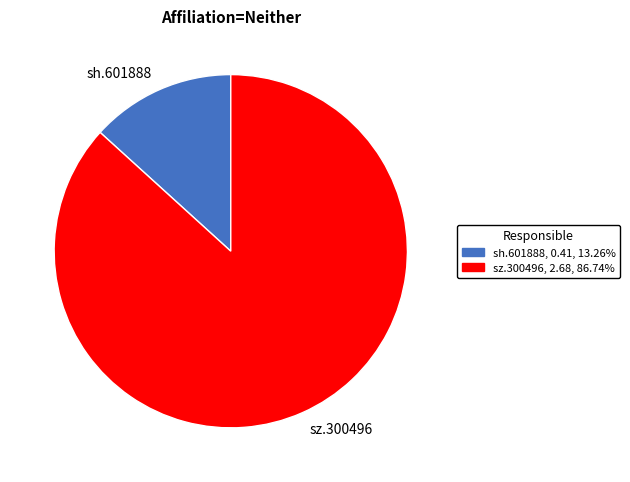

The sh.601888 slice represents 4% of the pie. True or false?

False